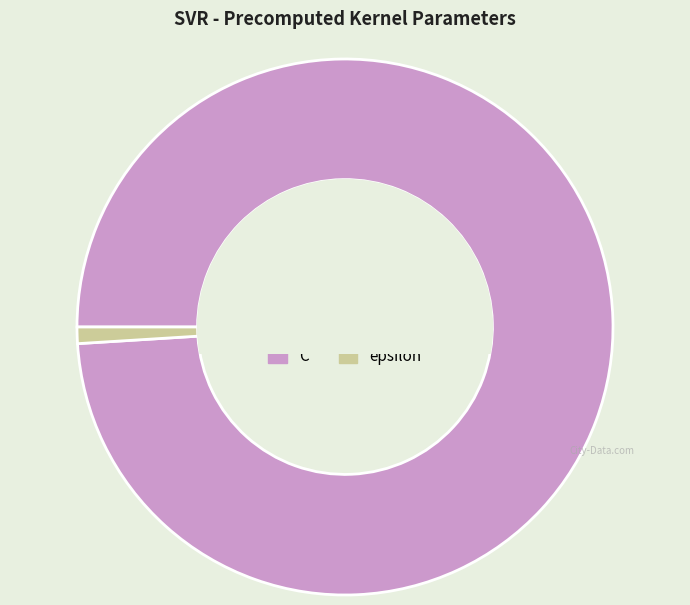

Rank the categories by value from highest to lowest.

C, epsilon